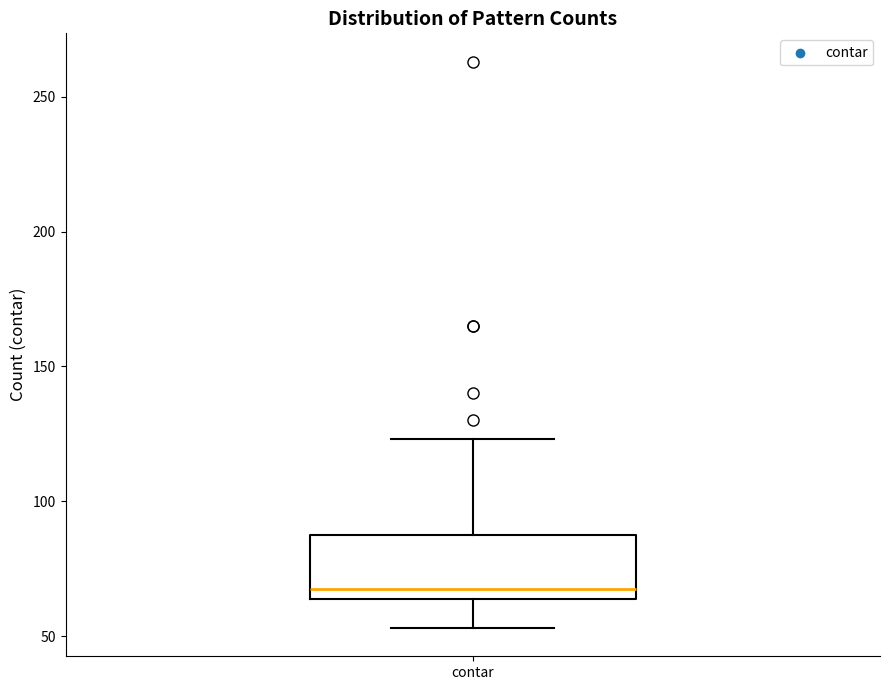

Transcribe this box plot: give where the median line is, the range the box spans, and where the two whiskers end, as read against the y-axis. The values are not printed on the chart, so give them approximately, as read against the axis.

median 70, box 65 to 90, whiskers 55 to 125